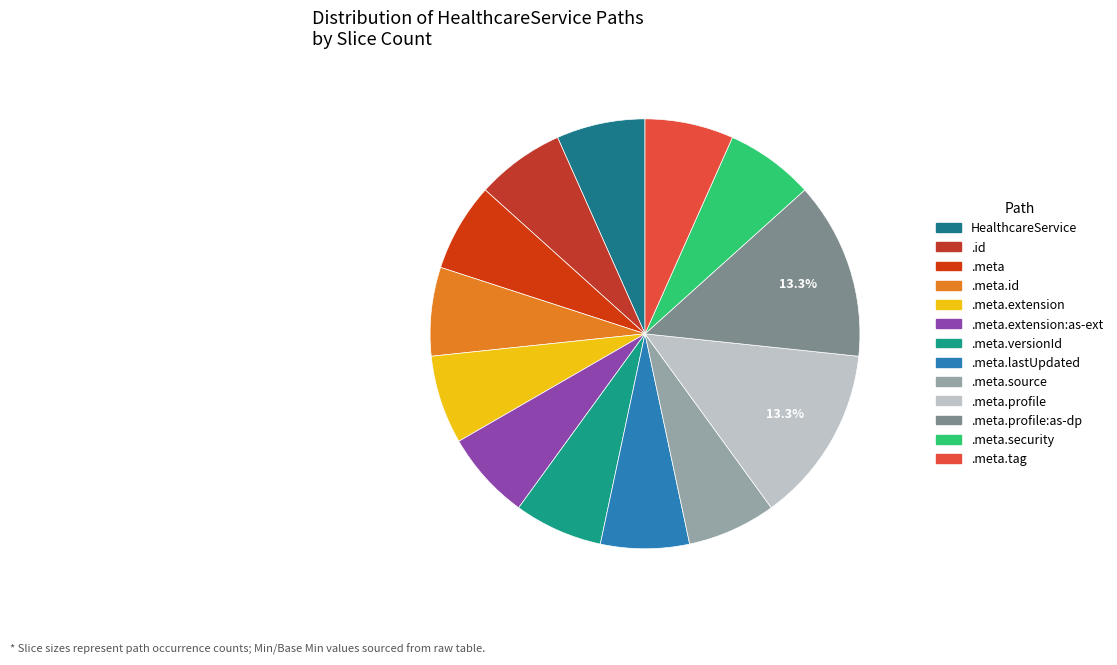

What is the smallest slice in the pie chart?

HealthcareService